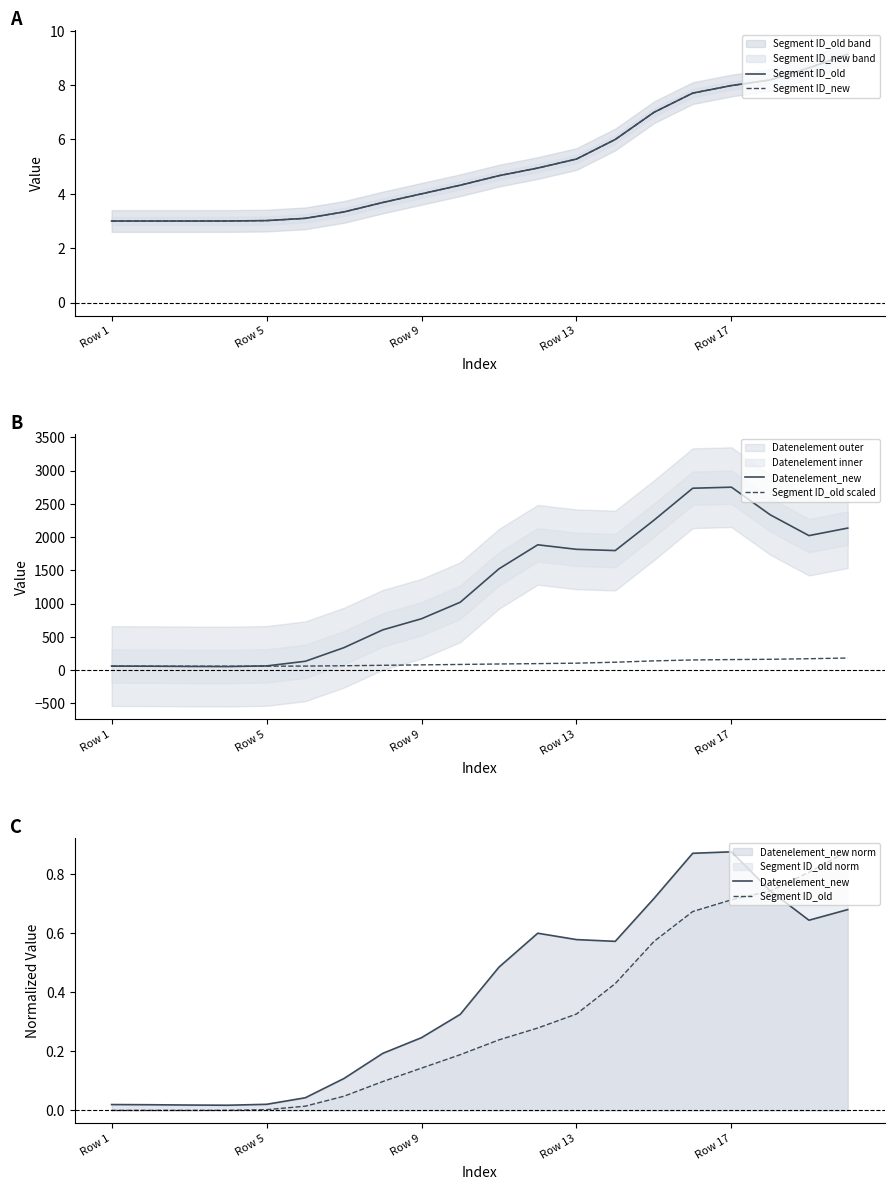

True or false: Datenelement_new and Segment ID_old scaled cross at least once.

False